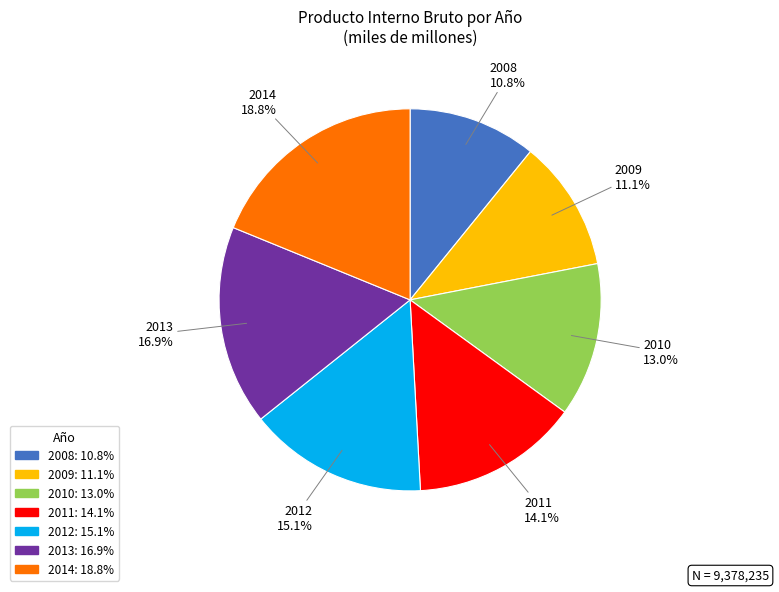

Which slice is the largest?

2014